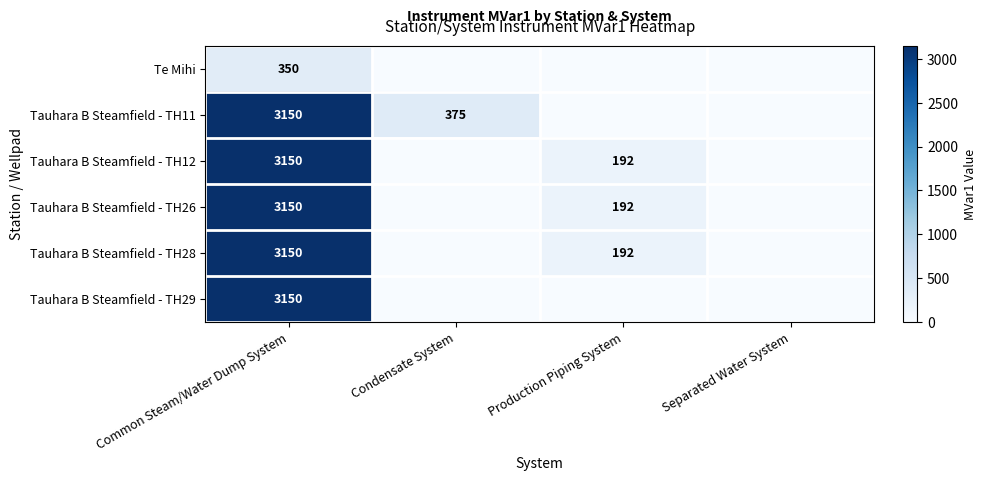

Which category has the lowest value across all series?

Condensate System